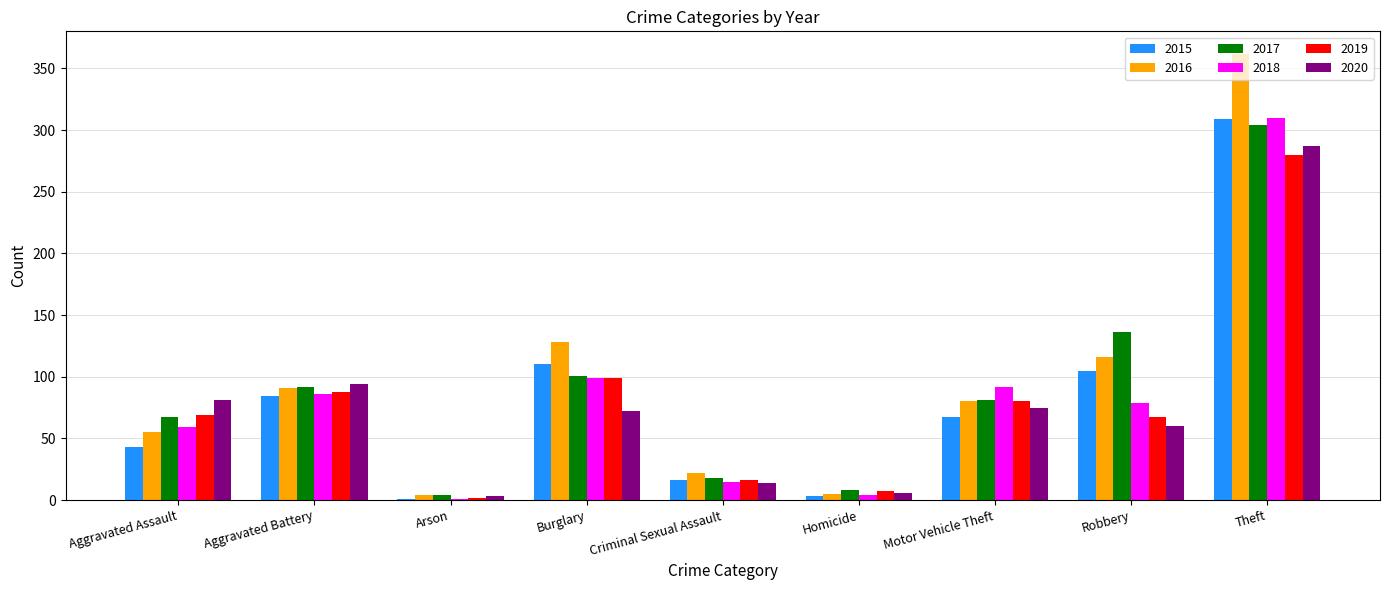

How many series are shown in this chart?

6